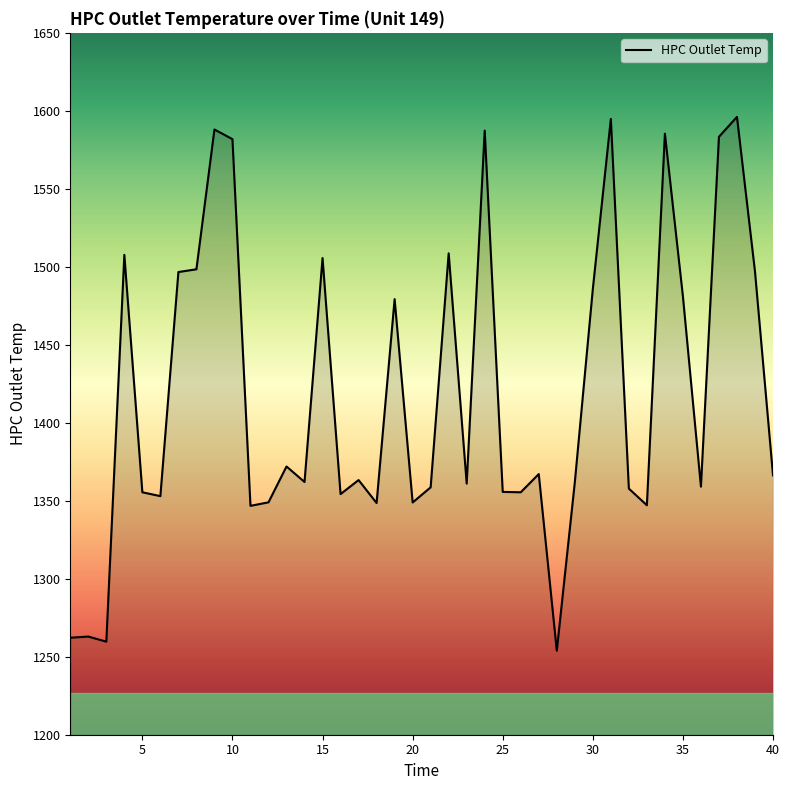

How many categories are shown in the chart?

40